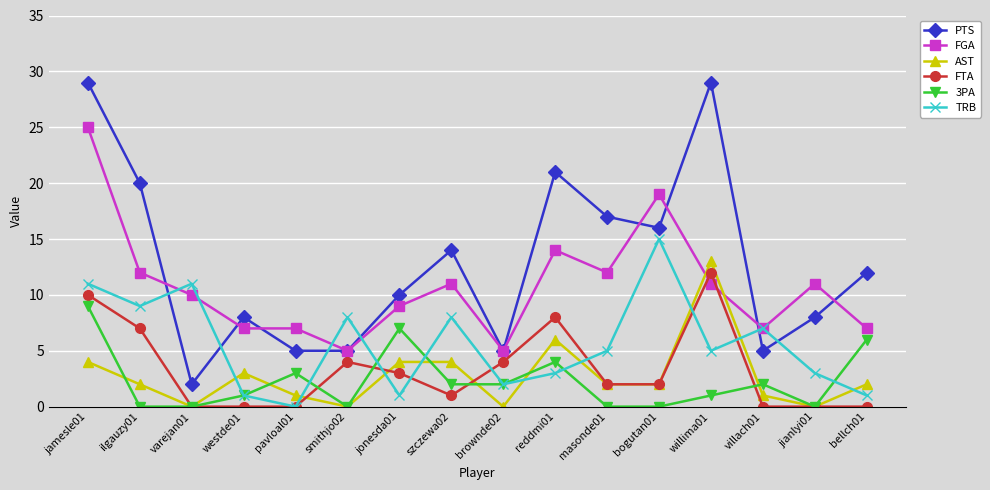

The FGA series shows 12 at ilgauzy01. True or false?

True